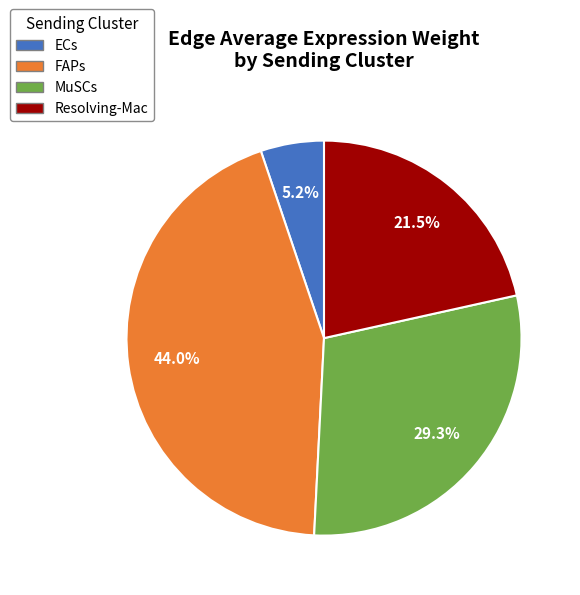

Rank the categories by value from lowest to highest.

ECs, Resolving-Mac, MuSCs, FAPs